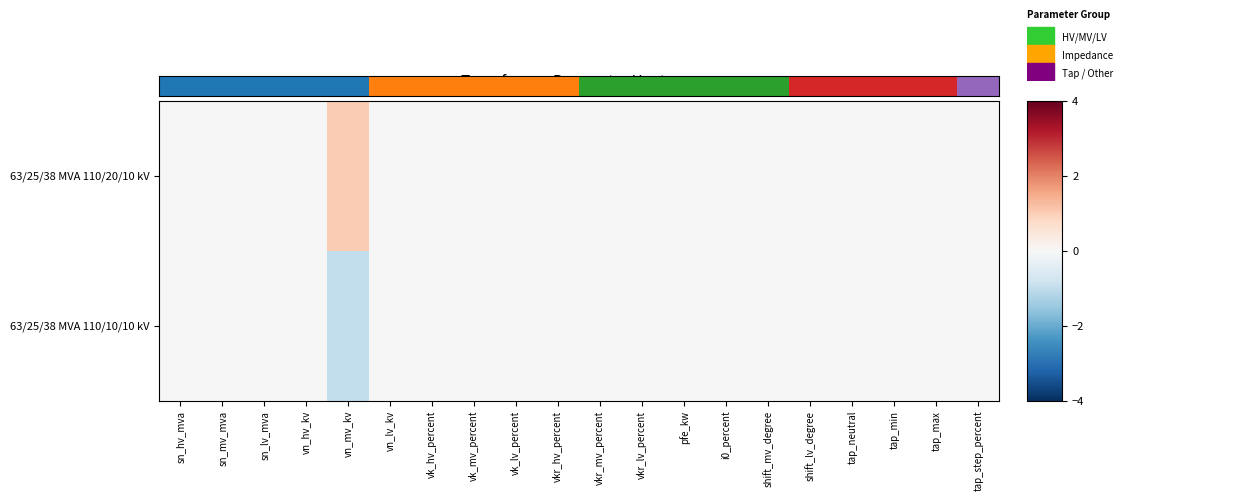

Which series changed the most between vn_mv_kv and pfe_kw?

63/25/38 MVA 110/20/10 kV